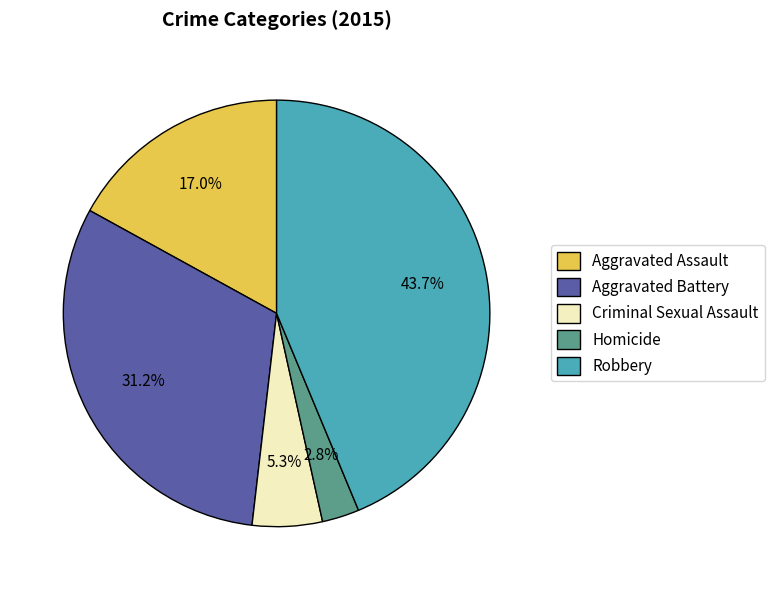

What is the total percentage of Aggravated Assault and Aggravated Battery?

48.2%